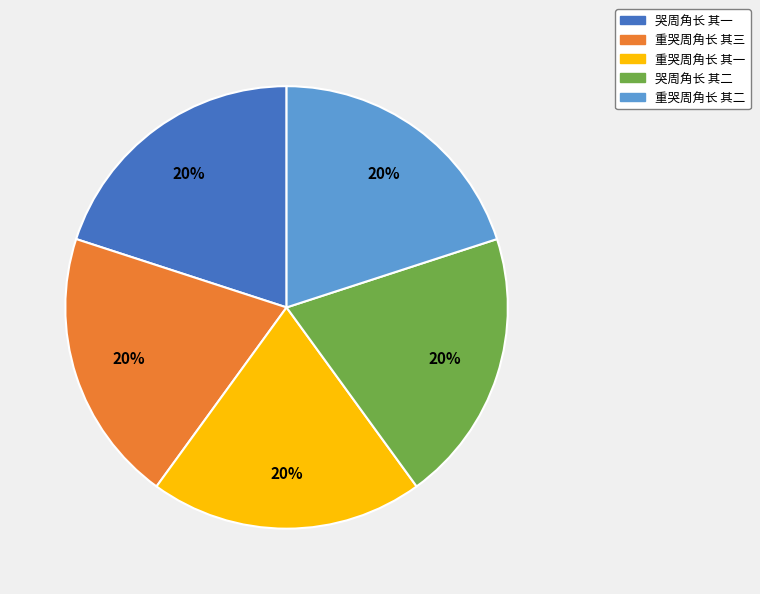

The 重哭周角长 其一 slice represents 20% of the pie. True or false?

True